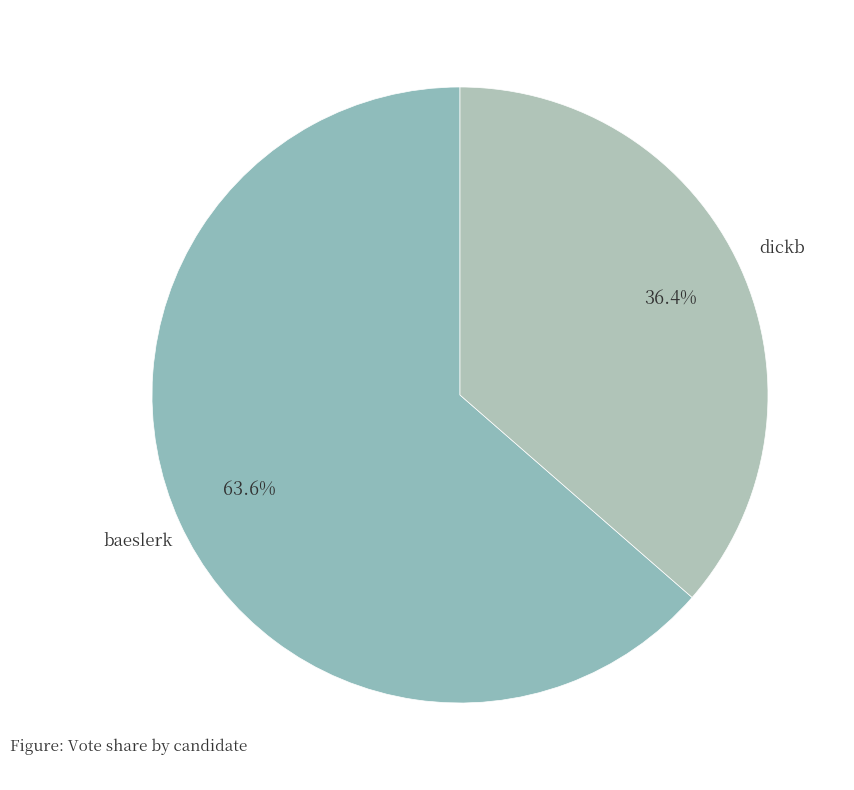

How many segments does this pie chart have?

2